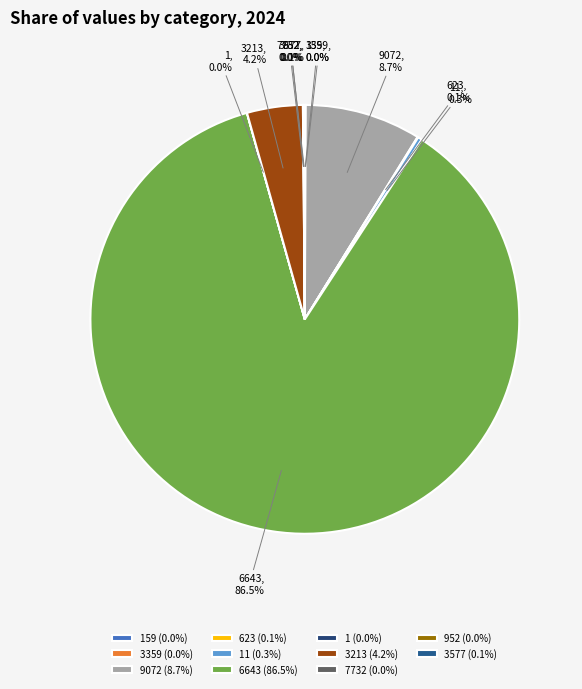

Is it true that 9072 is 9% of the pie?

True